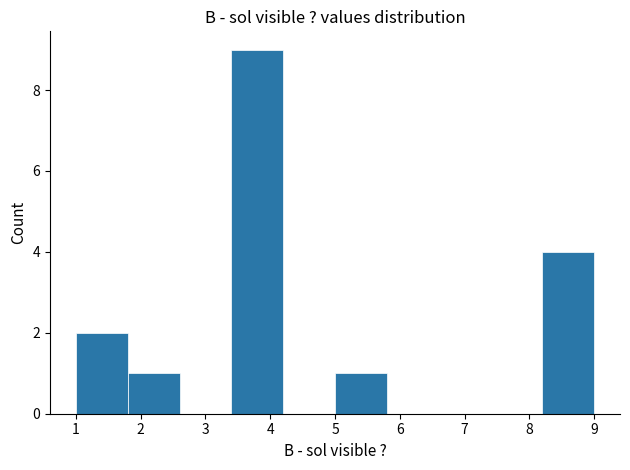

Reading left to right, list every bar in this chart as the range it spans on the x-axis followed by its height. The values are not printed on the chart, so give them approximately, as read against the axis.

1.0 to 1.8: 2
1.8 to 2.6: 1
2.6 to 3.4: 0
3.4 to 4.2: 9
4.2 to 5.0: 0
5.0 to 5.8: 1
5.8 to 6.6: 0
6.6 to 7.4: 0
7.4 to 8.2: 0
8.2 to 9.0: 4